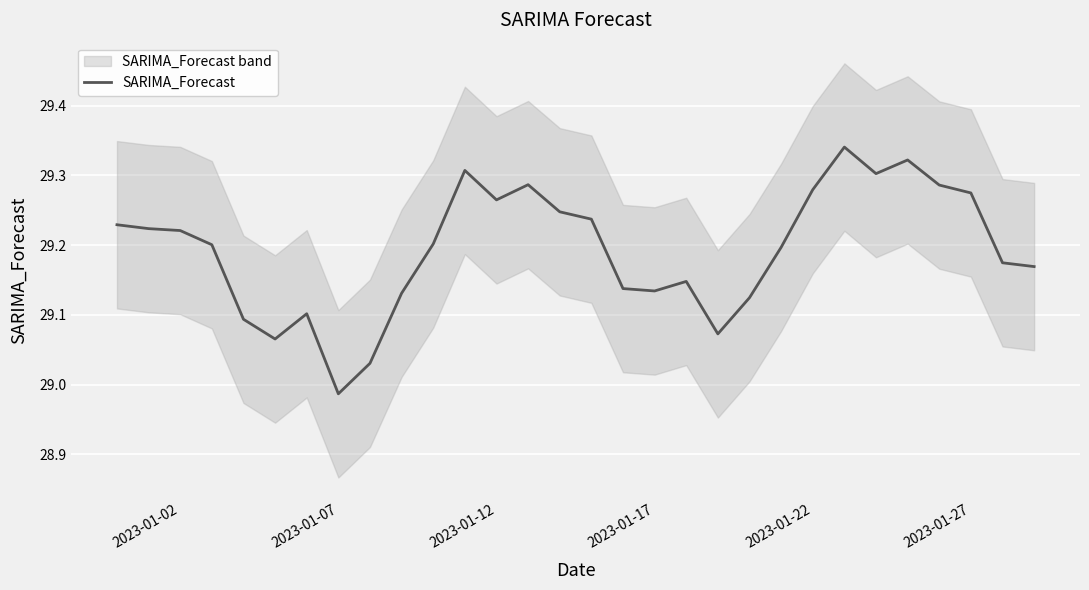

At which label is SARIMA_Forecast closest to 29?

2023-01-07